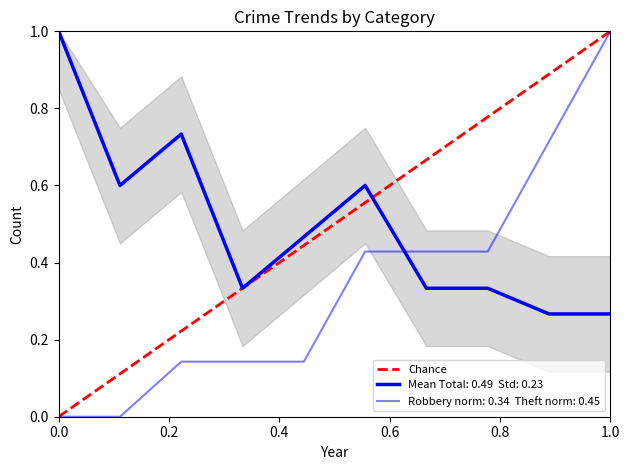

Reading left to right, extract all data points from this chart.

0.0	0.1	0.2	0.3	0.4	0.6	0.7	0.8	0.9	1.0